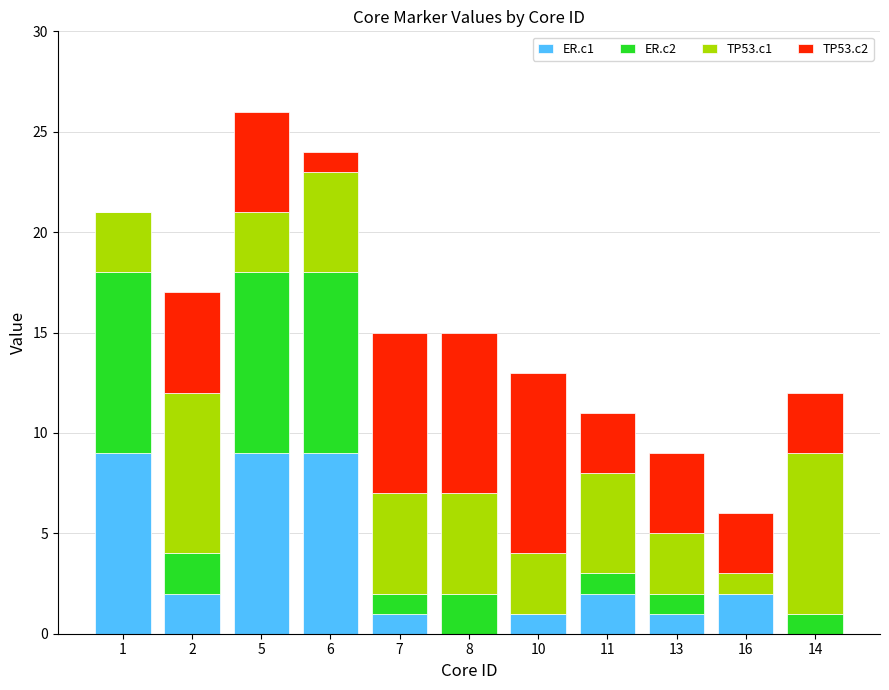

What is the total value across all series at 16?

6